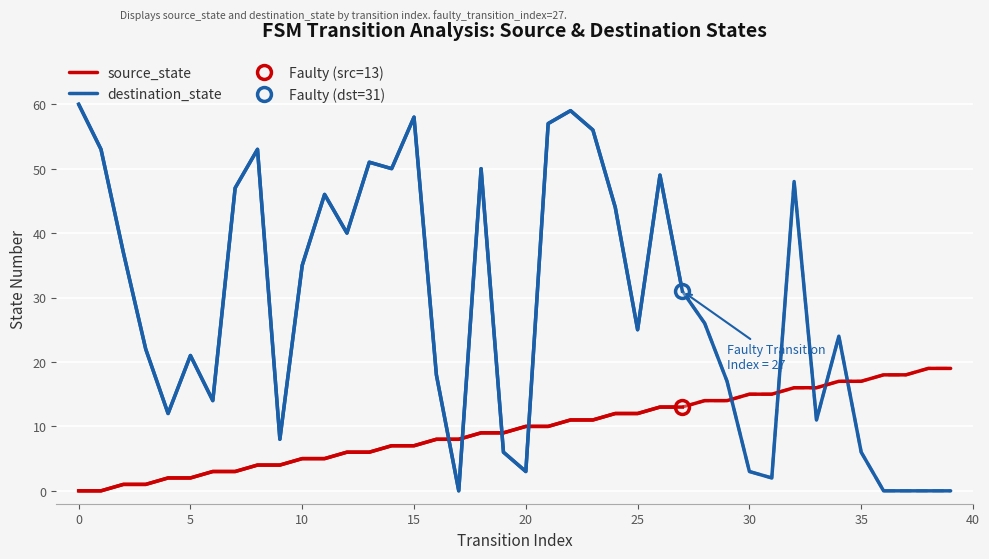

At how many categories does at least one series exceed 28?

19